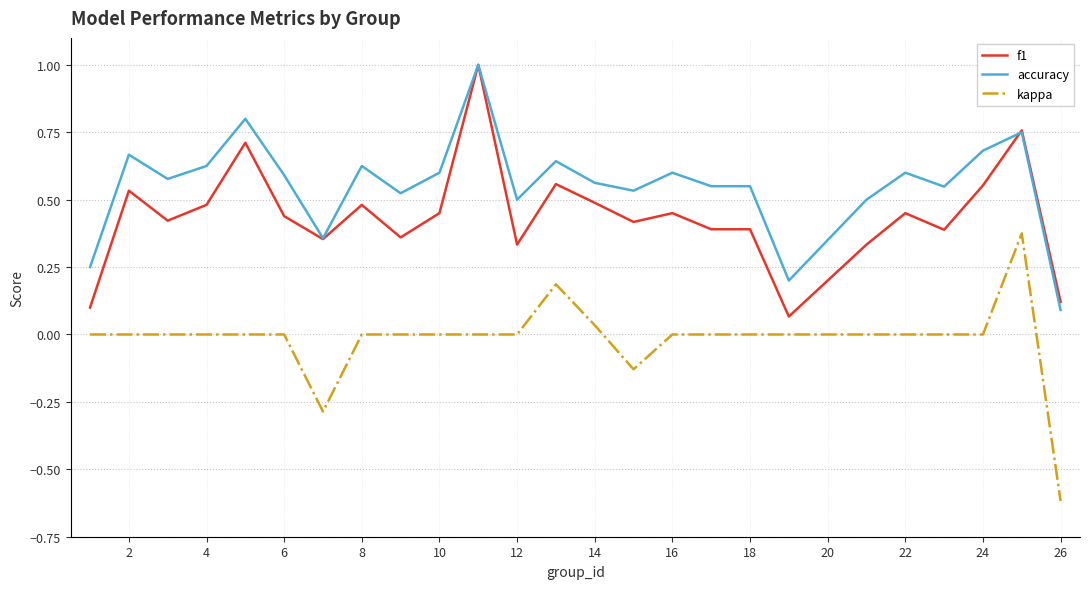

True or false: kappa and accuracy intersect in this chart.

False